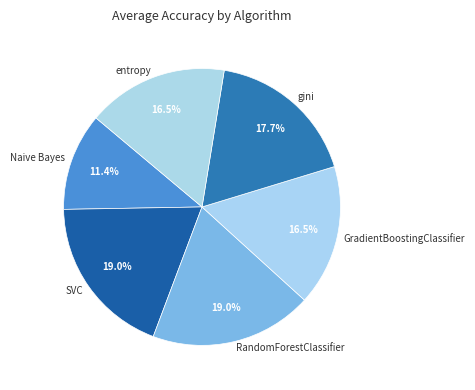

To the nearest percent, what is the combined percentage of GradientBoostingClassifier and entropy?

33%